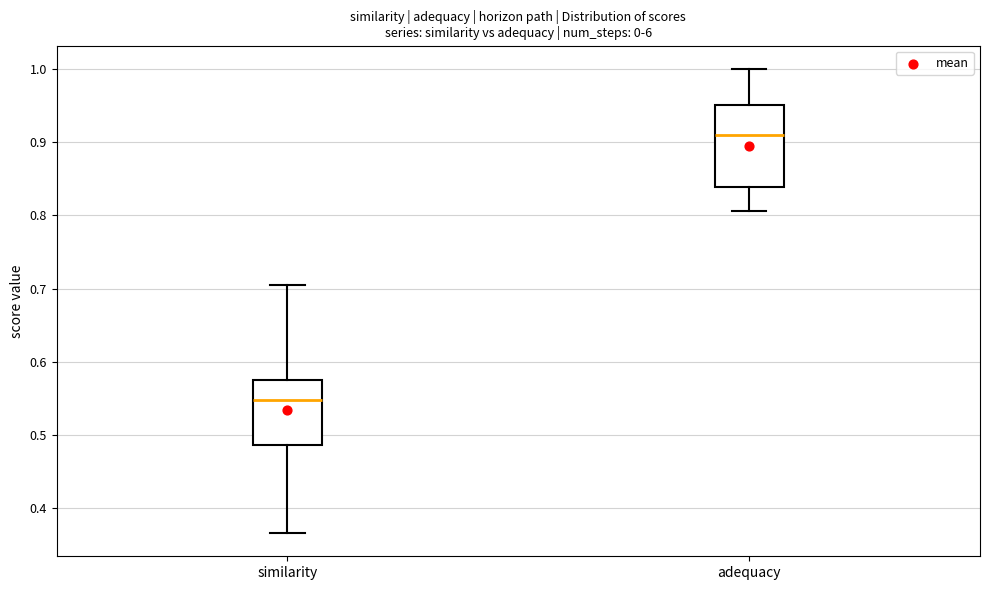

Reading left to right, read every box against the y-axis: the position of its median line, the range the box covers, and the ends of its whiskers. The values are not printed on the chart, so give them approximately, as read against the axis.

similarity: median 0.55, box 0.49 to 0.58, whiskers 0.37 to 0.70
adequacy: median 0.91, box 0.84 to 0.95, whiskers 0.81 to 1.00